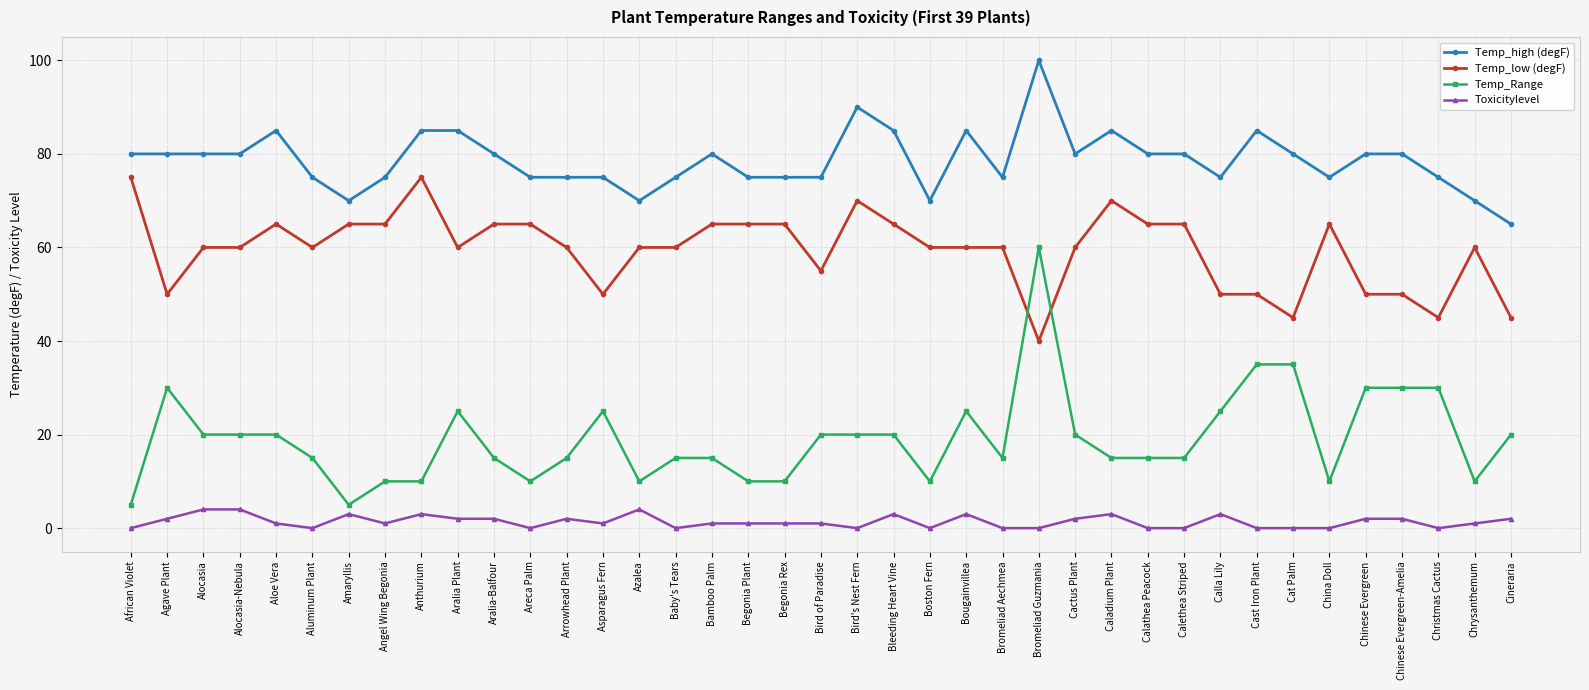

True or false: Temp_Range has more than 1 interior local peaks.

True